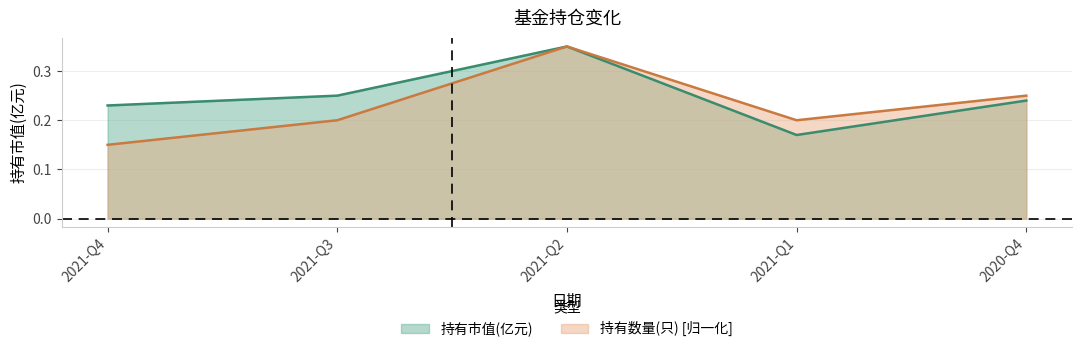

Rank the series by their average value, from highest to lowest.

持有市值(亿元), 持有数量(只) [归一化]